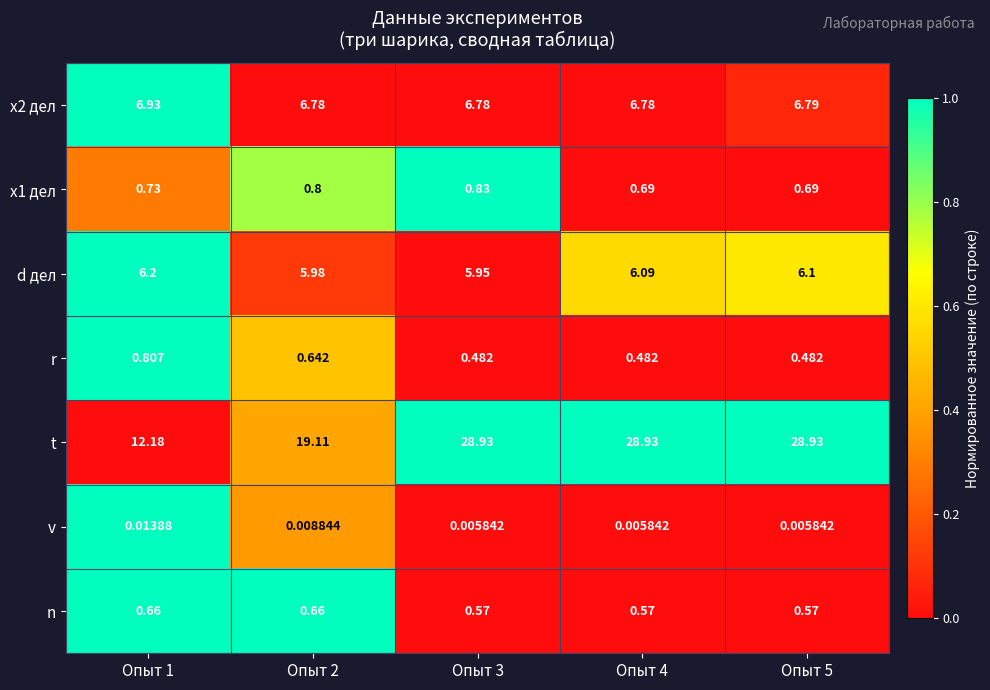

Which series has the widest spread of values?

t